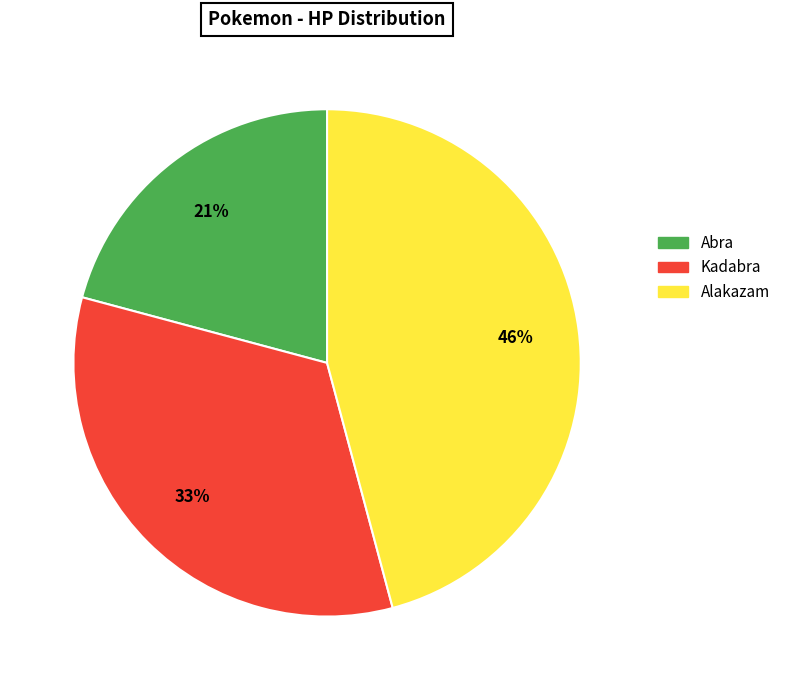

Count the number of slices in the pie.

3